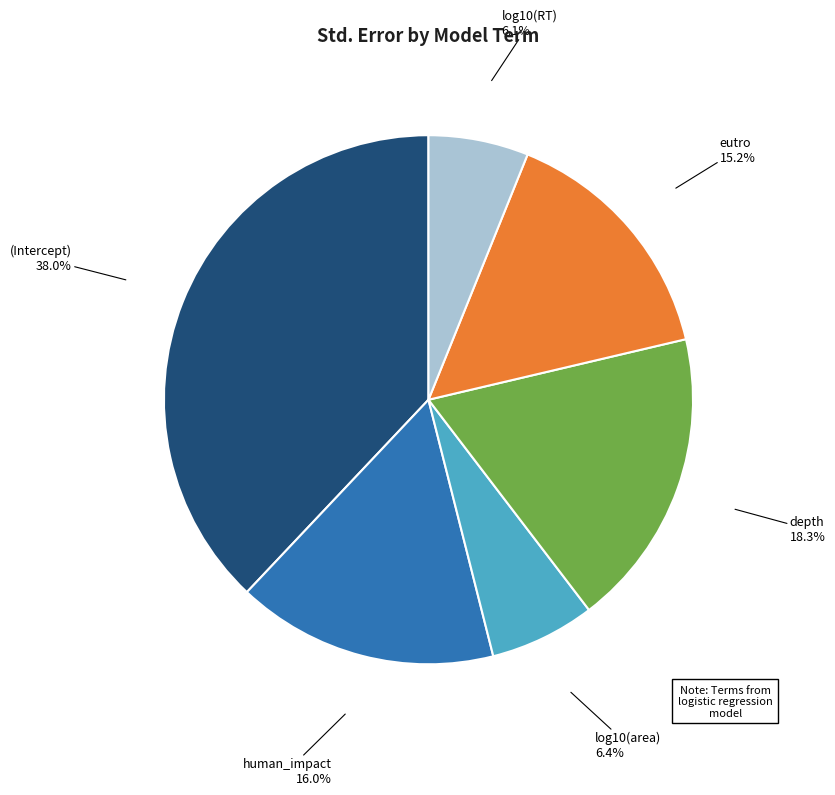

Does any single category account for the majority?

No